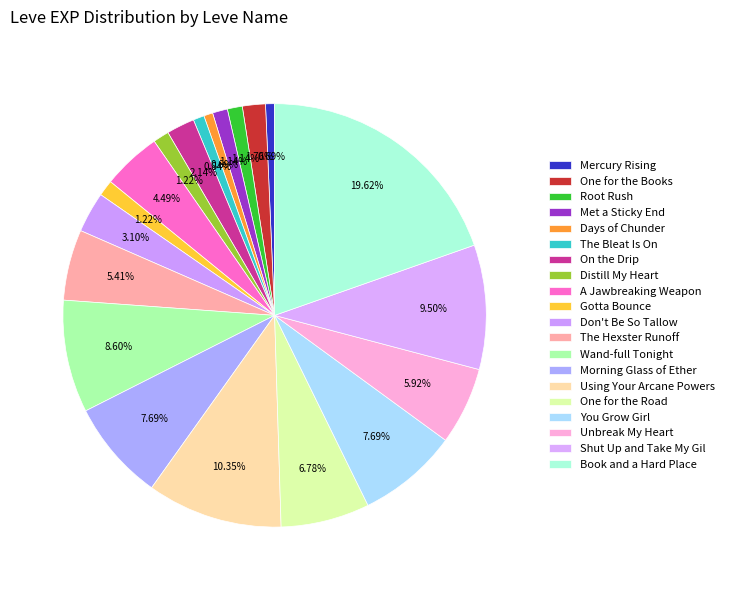

Count the number of slices in the pie.

20